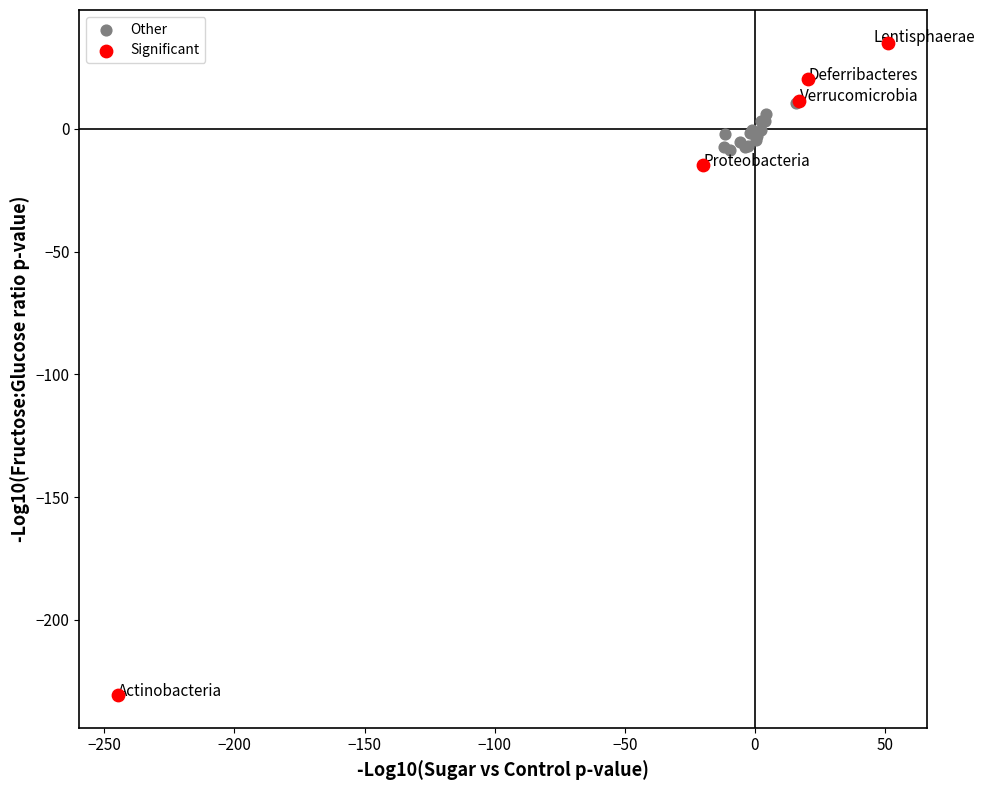

Which series has the widest spread of Y values?

Significant